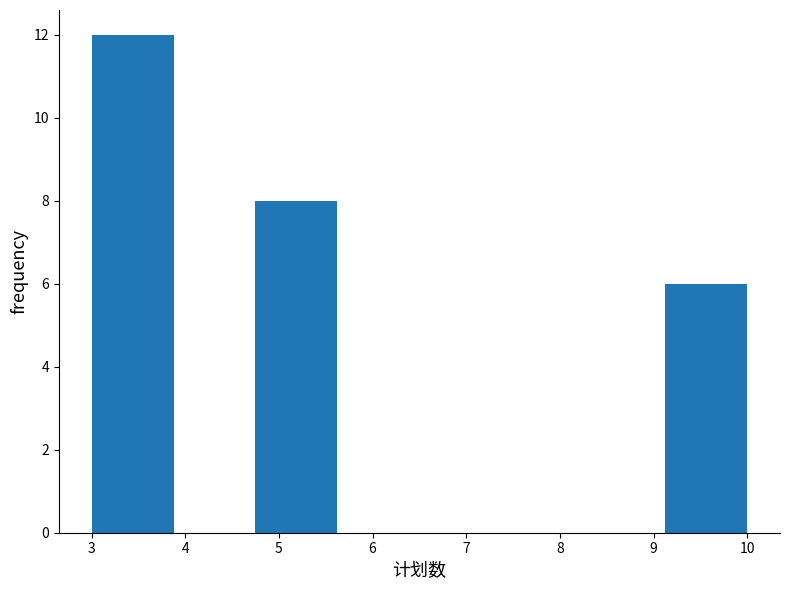

Reading left to right, list every bar in this chart as the range it spans on the x-axis followed by its height. Neither the bar edges nor the heights are printed on the chart, so give them approximately, as read against the axes.

3.0 to 3.9: 12
3.9 to 4.8: 0
4.8 to 5.6: 8
5.6 to 6.5: 0
6.5 to 7.4: 0
7.4 to 8.3: 0
8.3 to 9.1: 0
9.1 to 10.0: 6